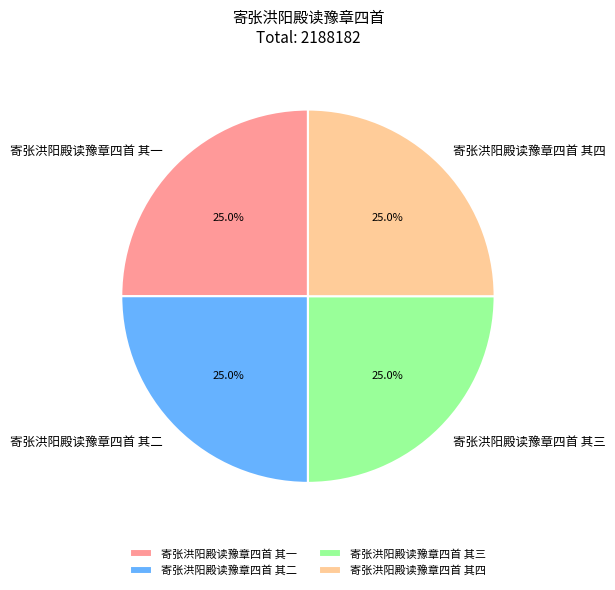

To the nearest percent, what portion does 寄张洪阳殿读豫章四首 其三 represent?

25%